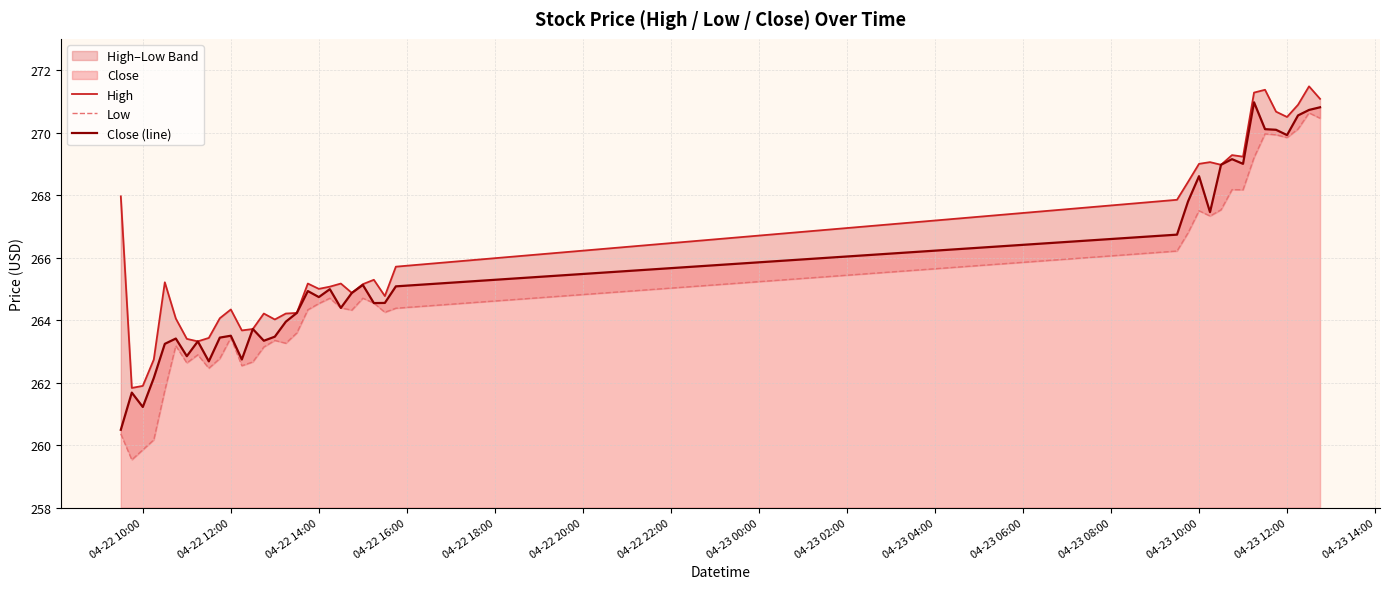

Is it true that Close (line) equals 142.2 at 04-23 12:00?

False